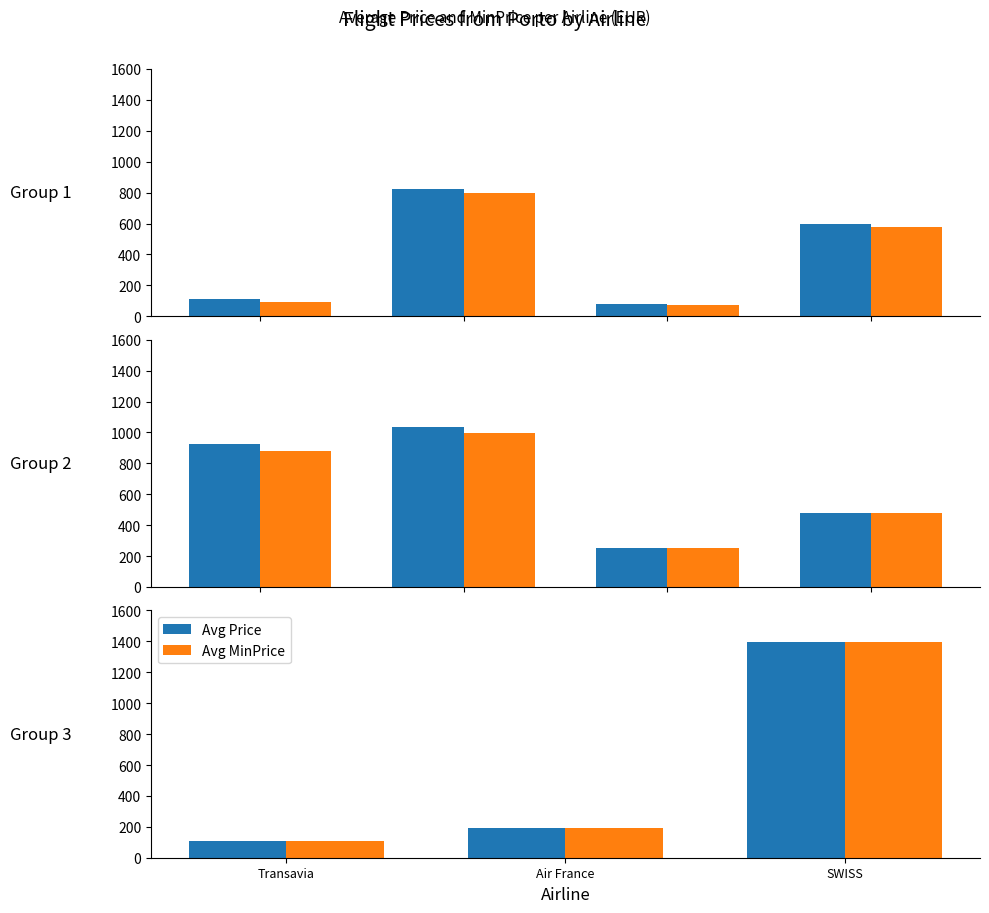

The value of Avg Price at SWISS is 2467.8. True or false?

False